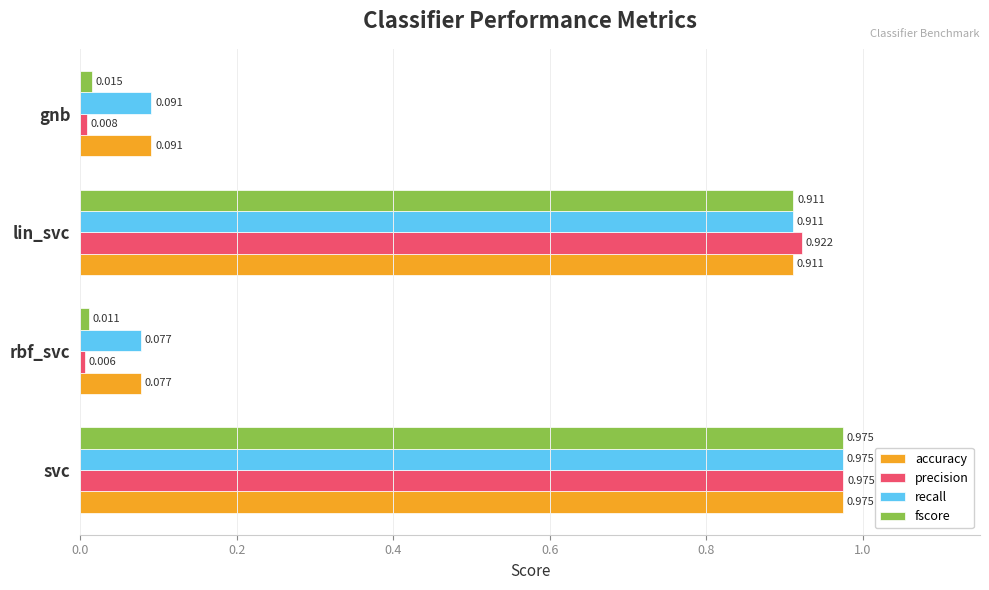

Is the value of fscore at svc greater than the value of recall at gnb?

Yes